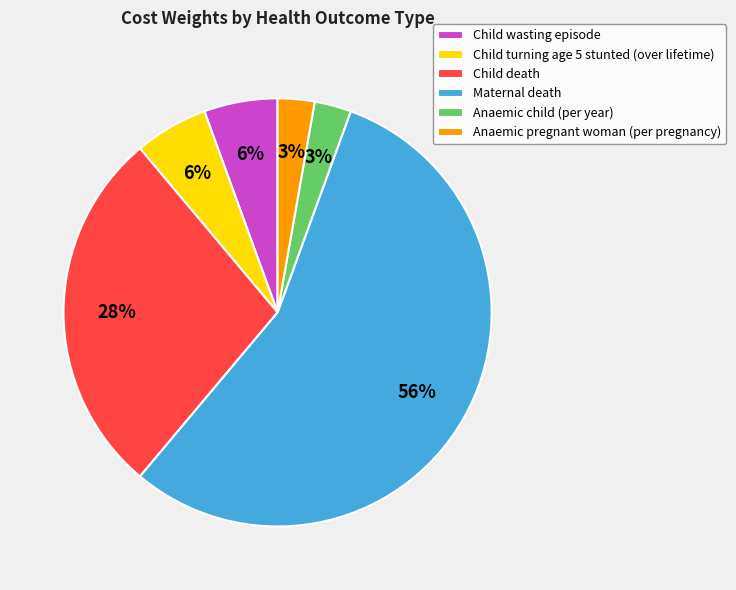

Count the number of slices in the pie.

6